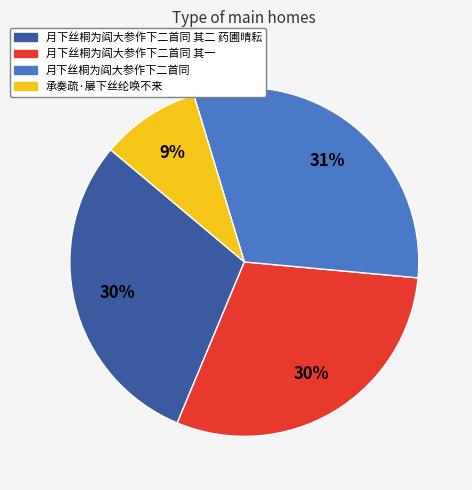

Is it true that 月下丝桐为阎大参作下二首同 is 41% of the pie?

False